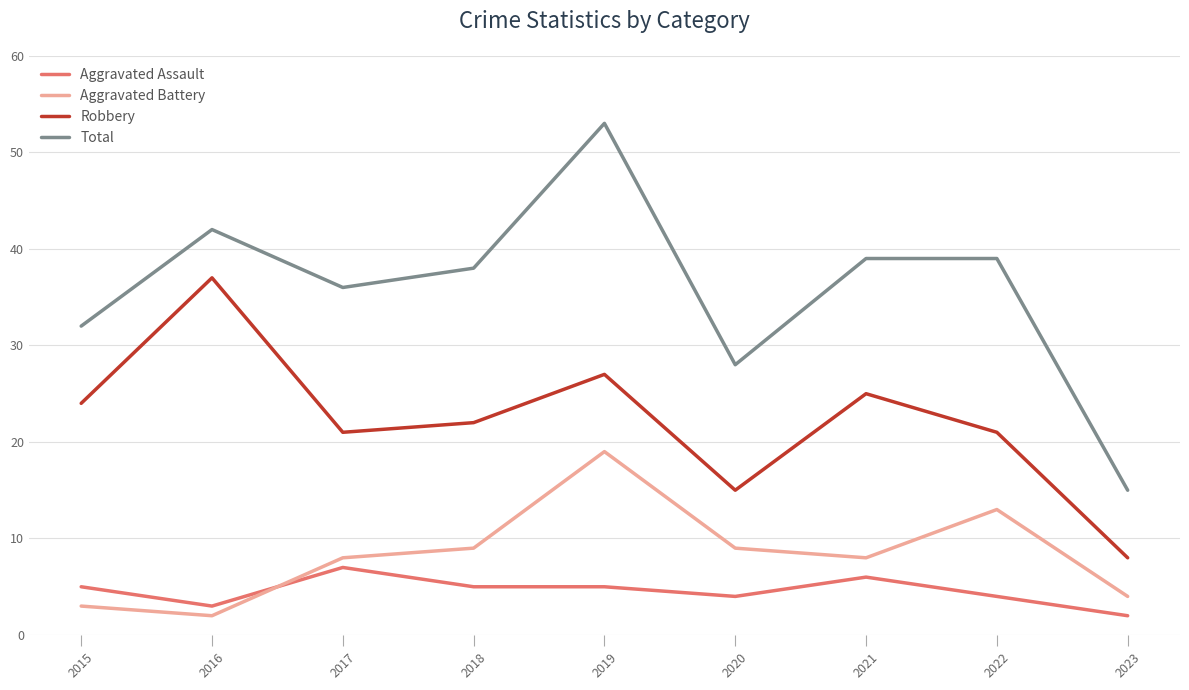

List the series in order of their peak value, lowest first.

Aggravated Assault, Aggravated Battery, Robbery, Total